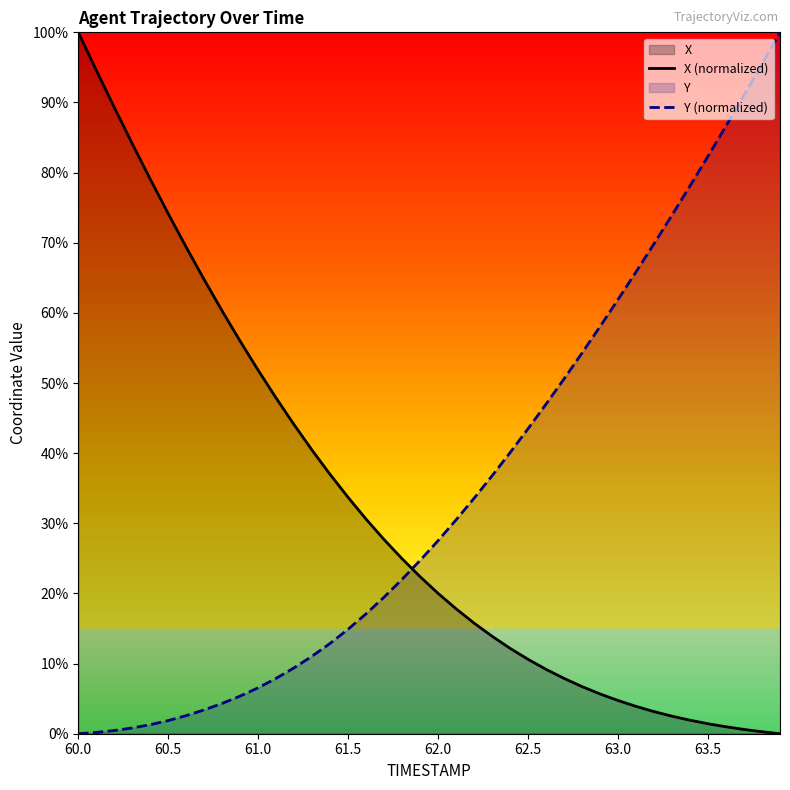

At which label does X (normalized) first exceed 22?

60.0